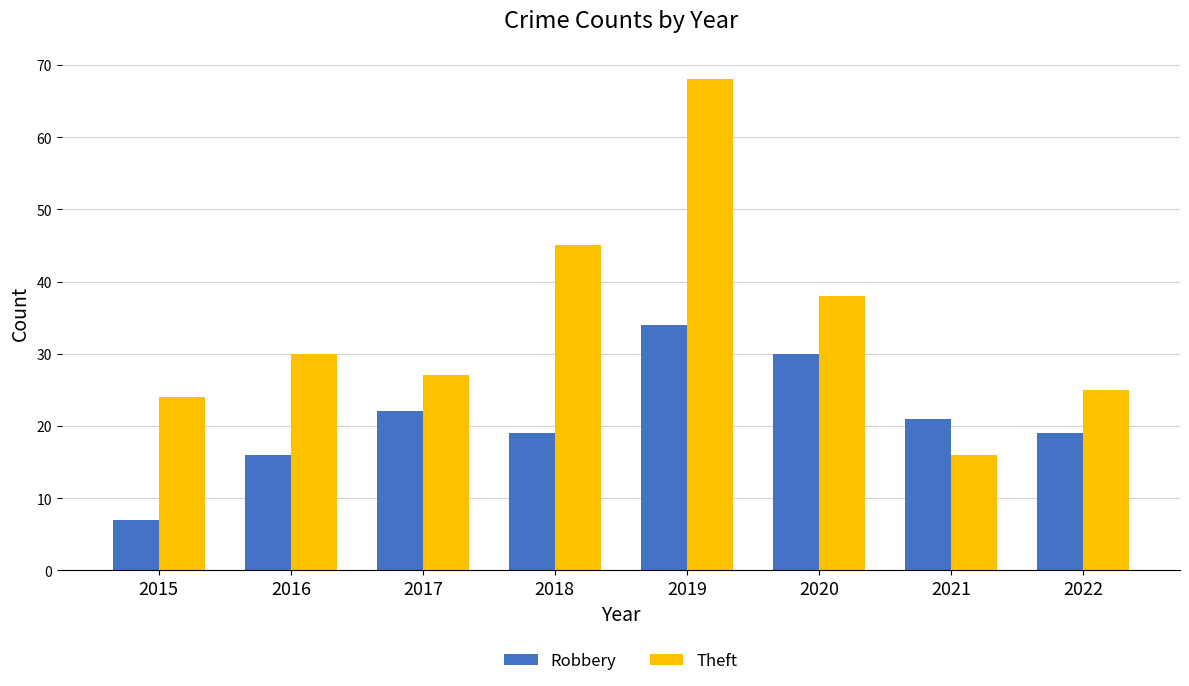

List the series in order of their peak value, highest first.

Theft, Robbery